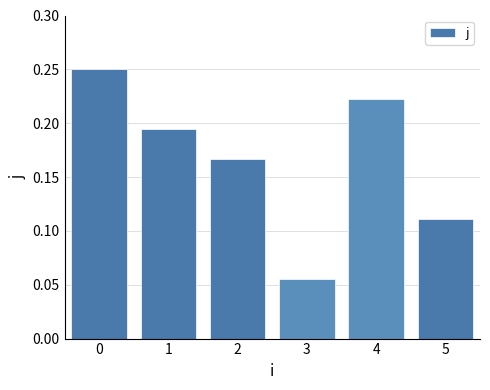

How many values are between 0 and 1?

6